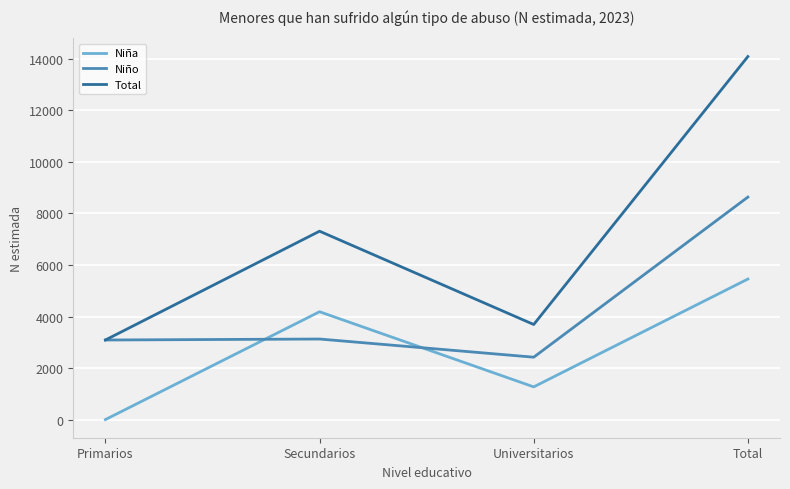

How many times do Niña and Niño cross each other?

2